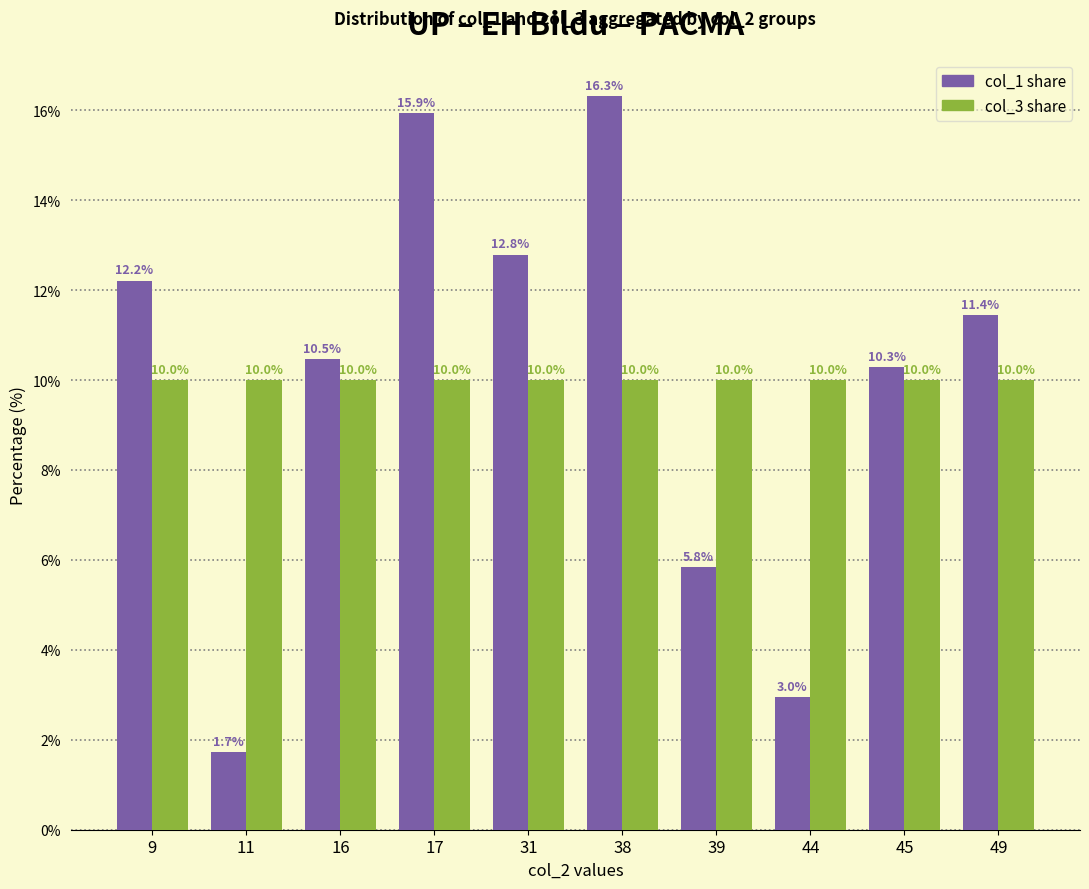

Reading left to right, transcribe all the data shown in this chart.

col_1 share: 12.2	1.7	10.5	15.9	12.8	16.3	5.8	3.0	10.3	11.4
col_3 share: 10.0	10.0	10.0	10.0	10.0	10.0	10.0	10.0	10.0	10.0